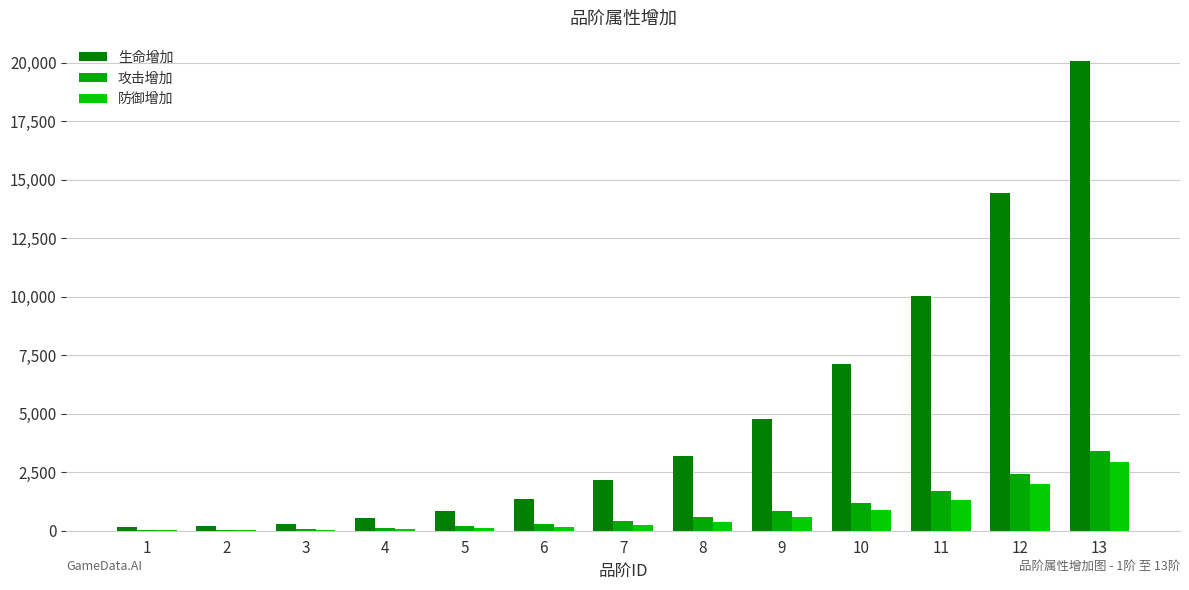

What is the value of the 生命增加 bar at the 12th from the left?

14445